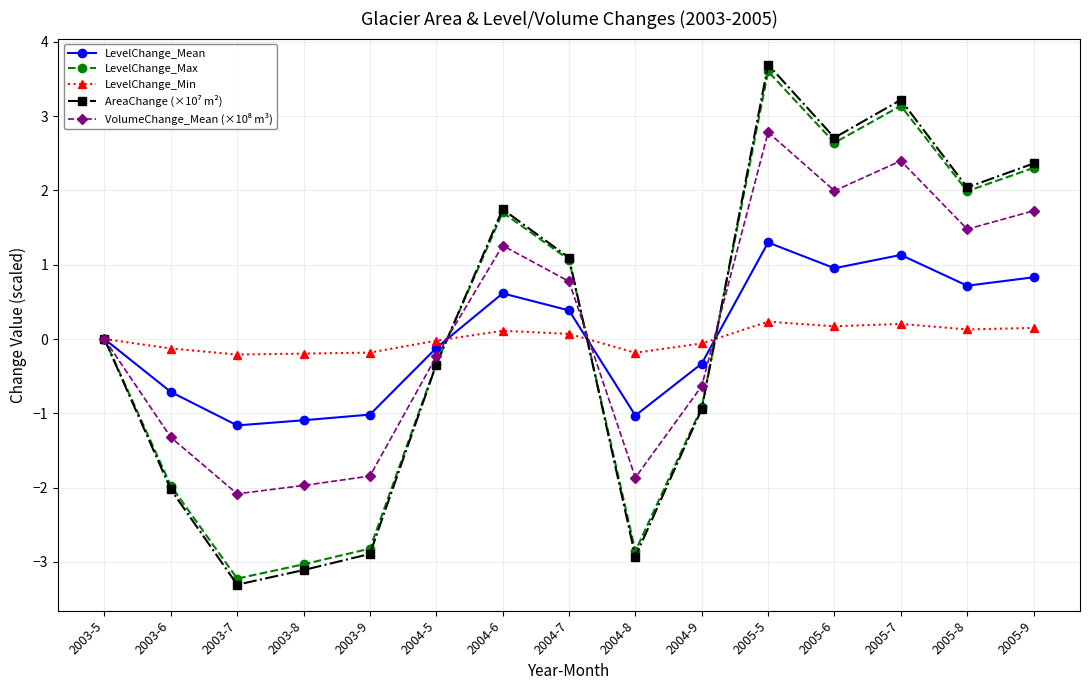

What is the minimum value for LevelChange_Mean?

-1.2